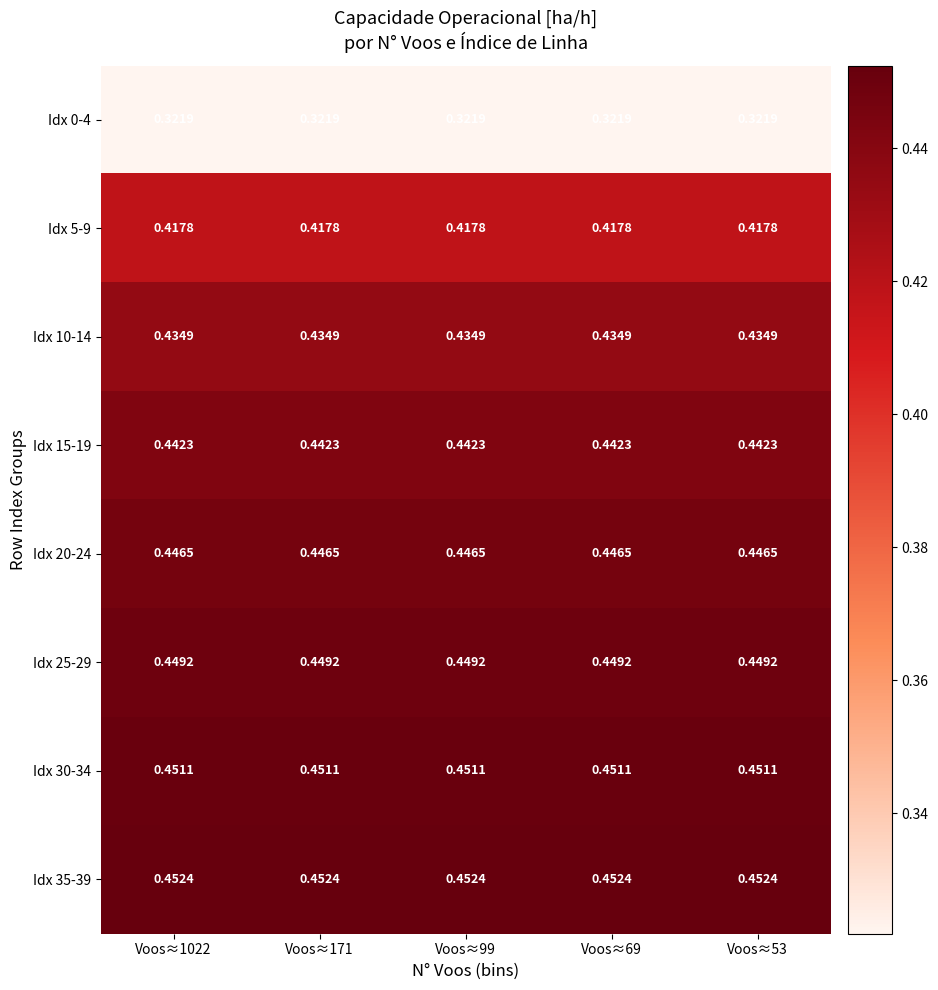

Is the value of Idx 30-34 at Voos≈171 greater than the value of Idx 10-14 at Voos≈99?

Yes